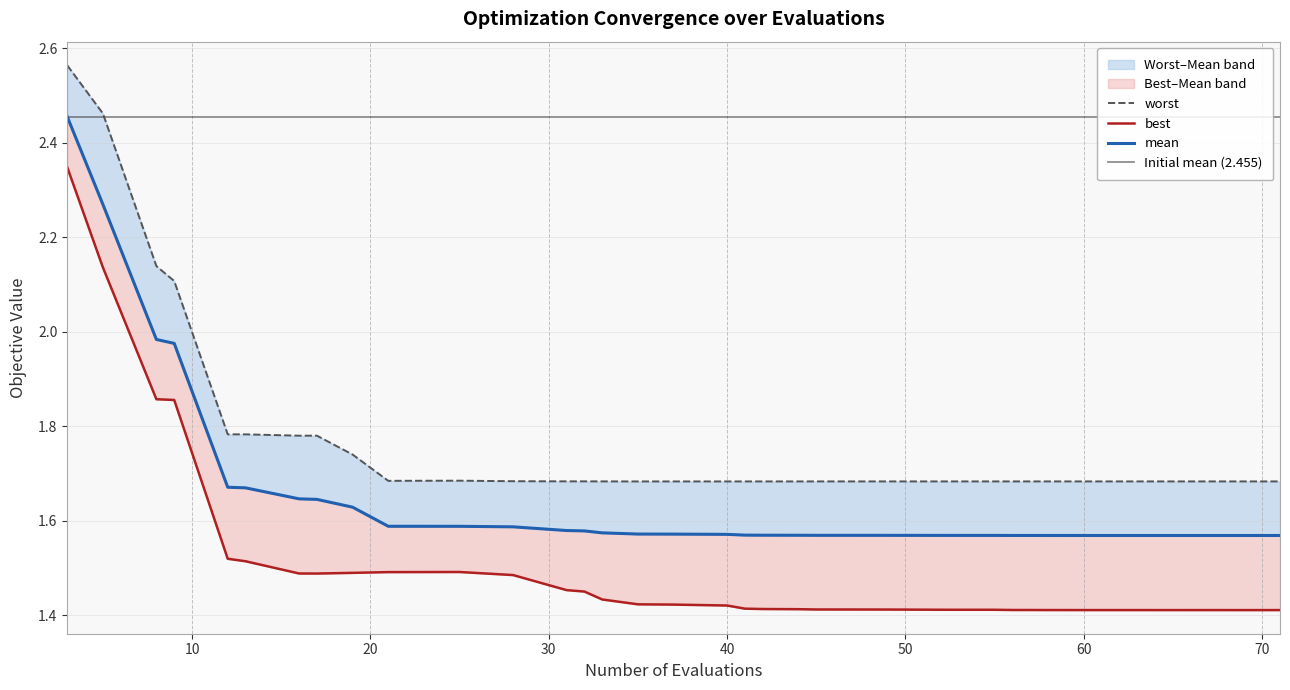

Count the worst values in the range 1 to 2.

36